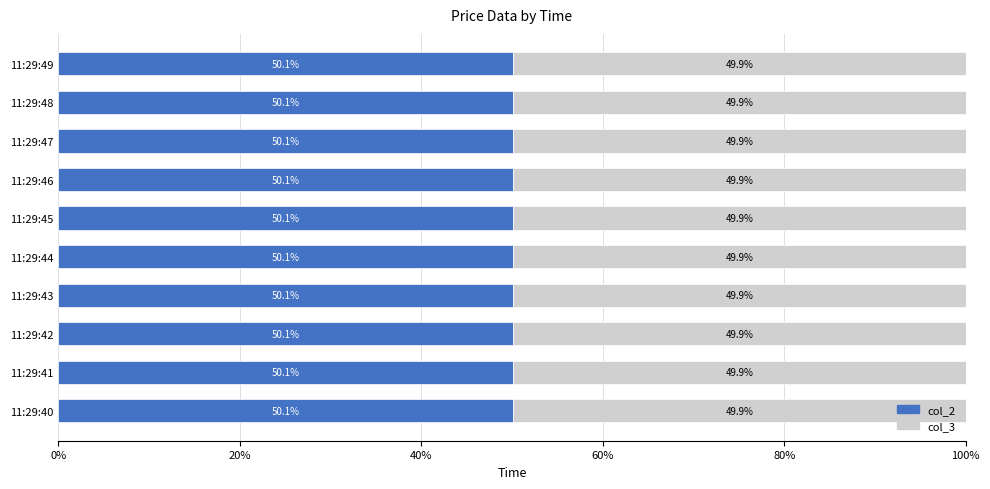

What is the total value across all series at 11:29:46?

100.0